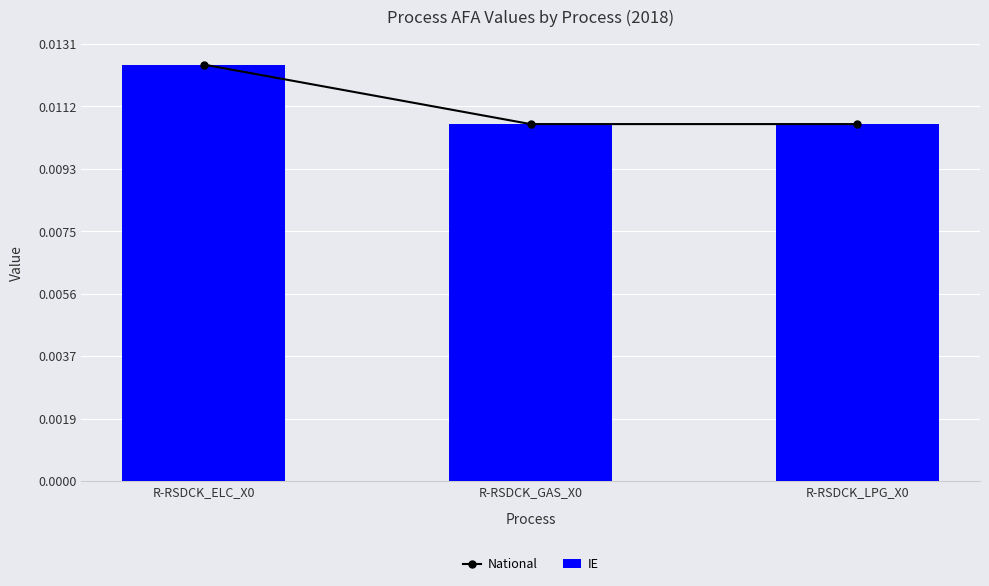

The value of National at R-RSDCK_GAS_X0 is 0.0. True or false?

True